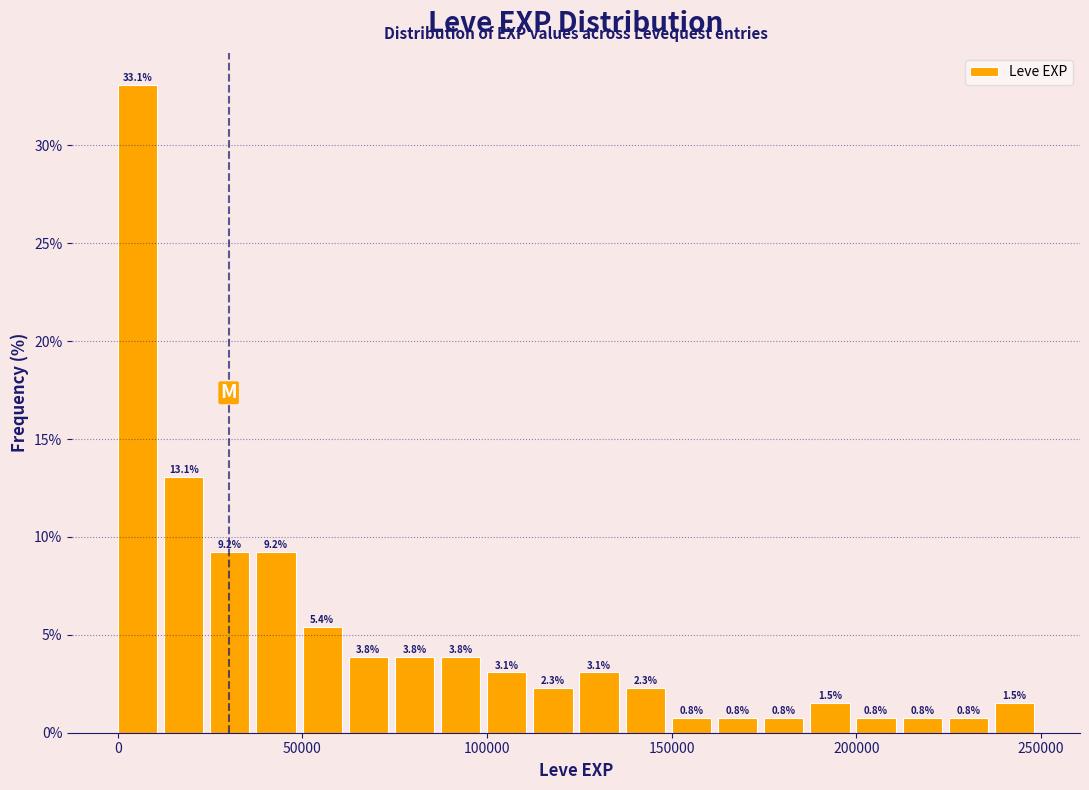

Around what value on the x-axis is the tallest bar? Give the approximate position of its centre, as read against the axis.

5000